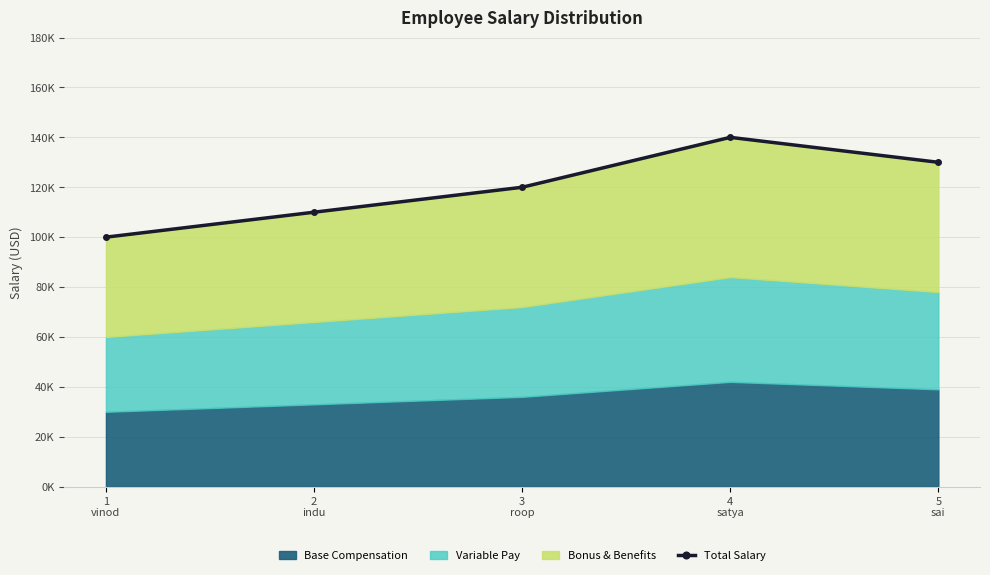

Where does the data first go above 120000?

4
satya